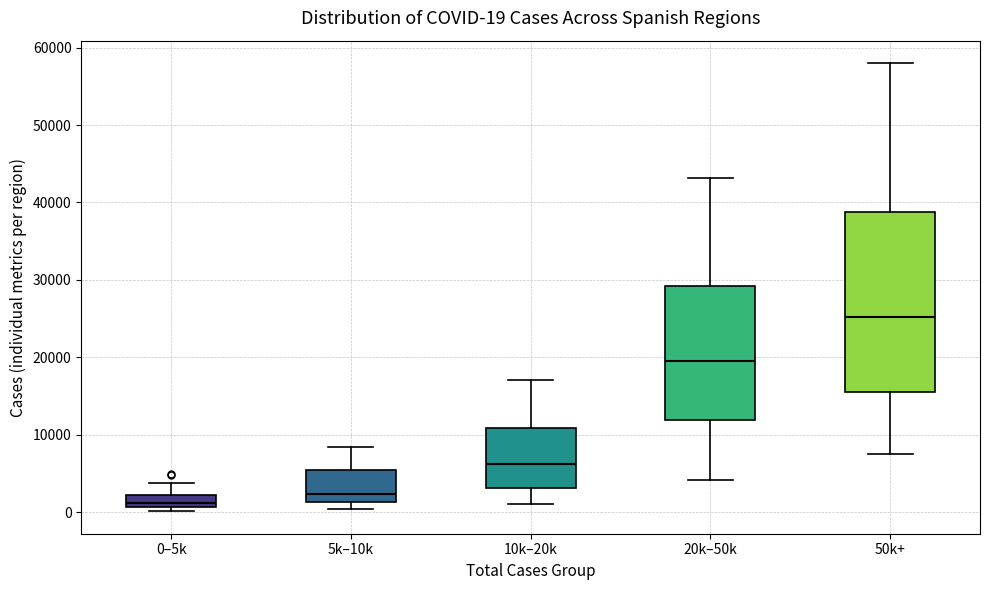

Which box's median line is the highest?

50k+